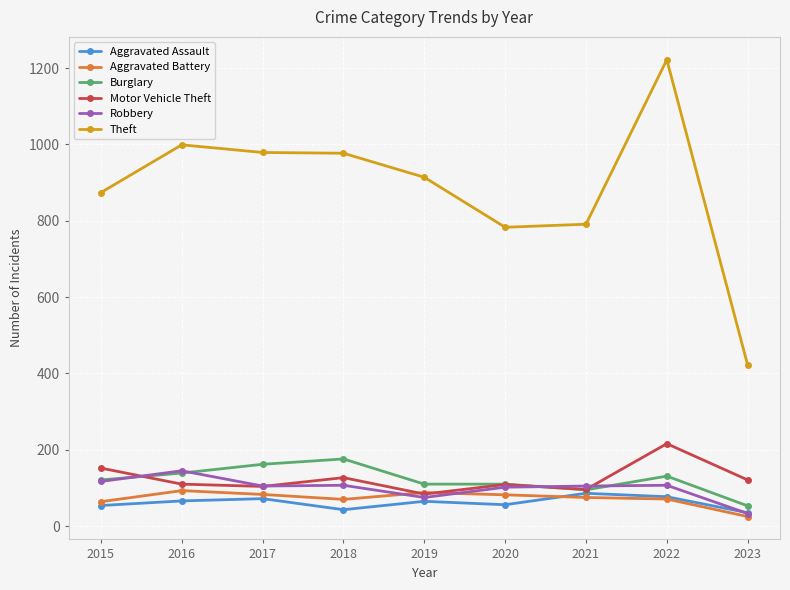

At how many categories does at least one series exceed 334?

9